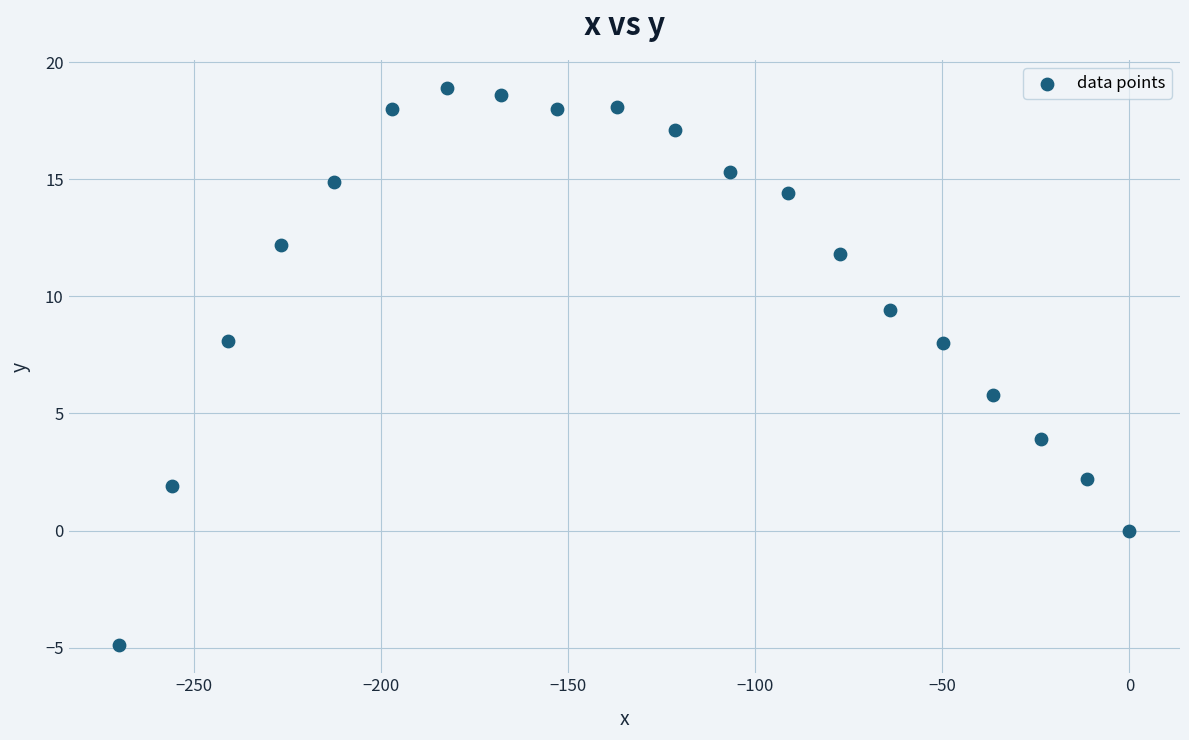

What is the range of X values (max minus min)?

270.1